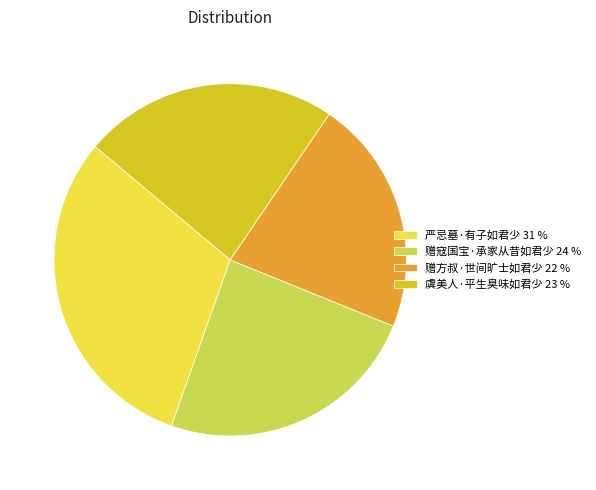

Count the number of slices in the pie.

4